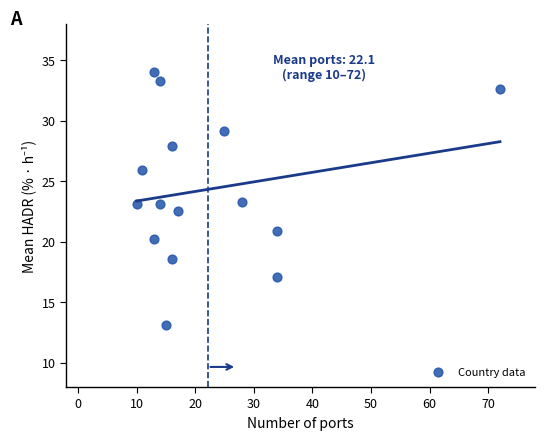

What is the range of X values (max minus min)?

62.0